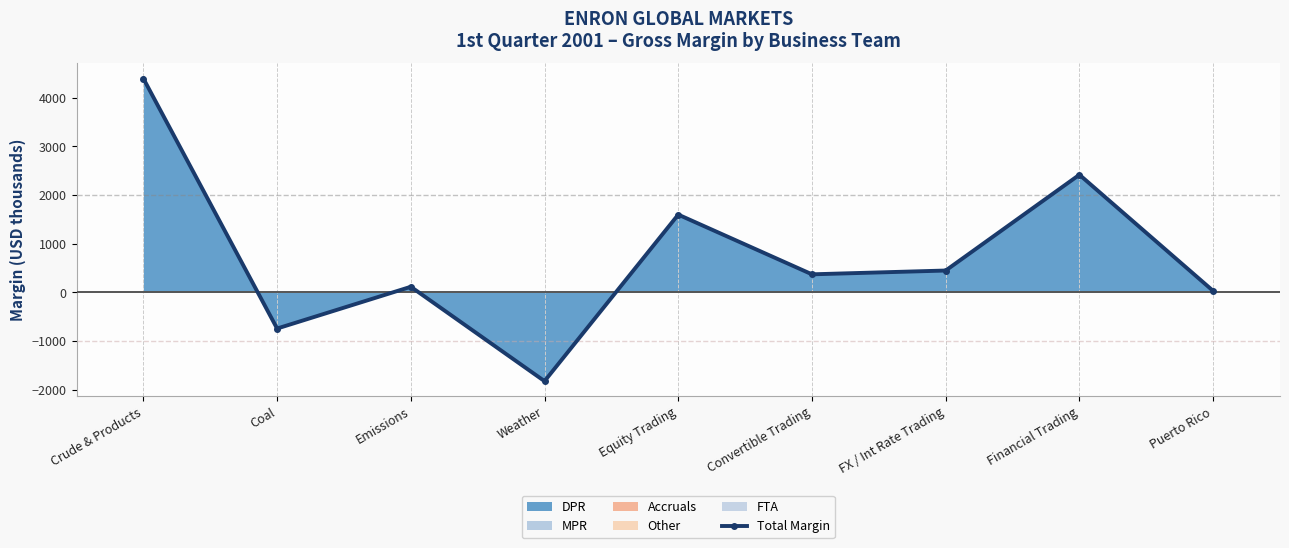

The value at Puerto Rico is 11. True or false?

False